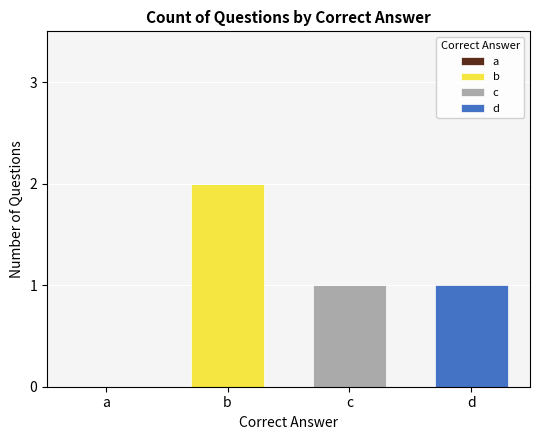

The value of b at b is 3. True or false?

False